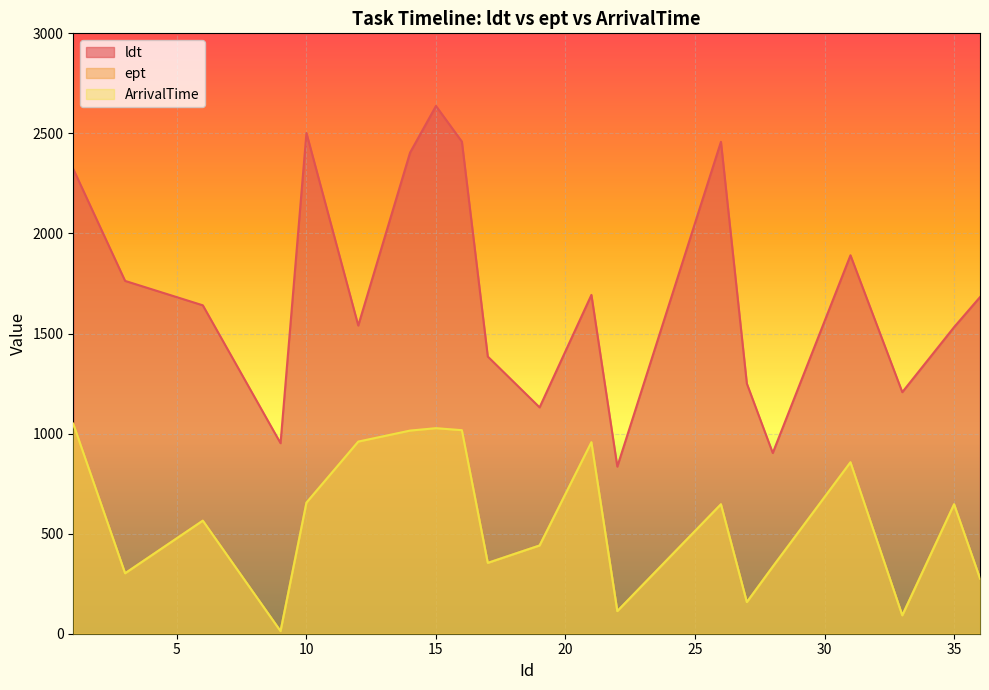

What is the maximum value for ept?

1049